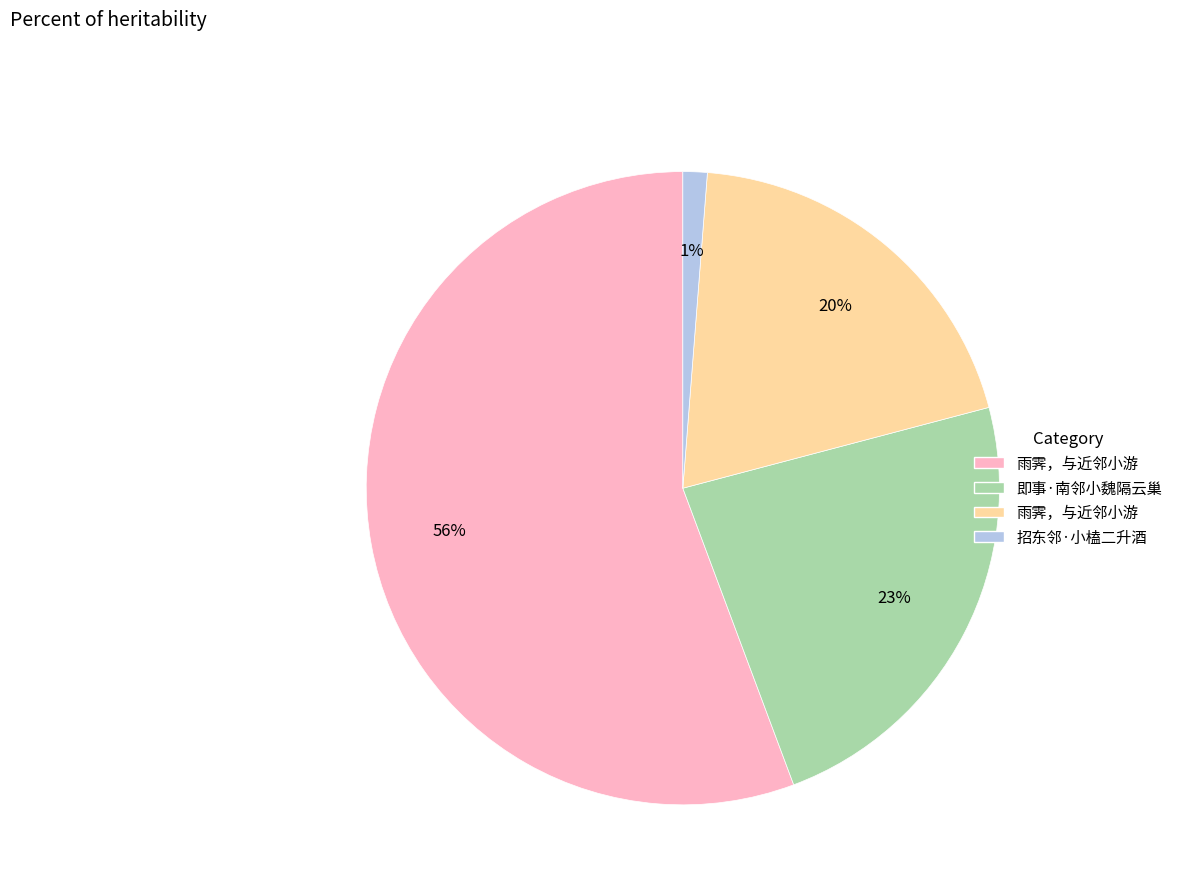

To the nearest percent, what is the average slice percentage?

25%